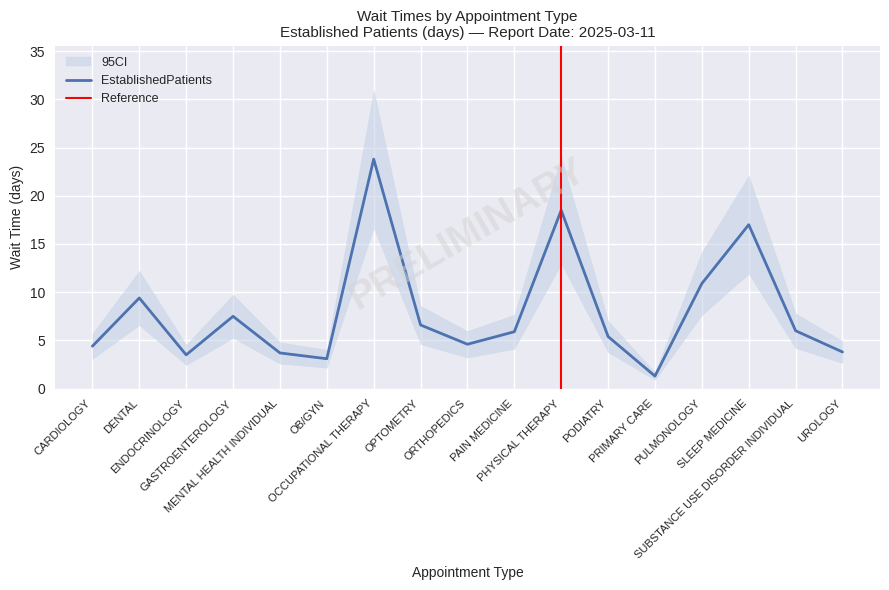

Where does the data first go above 5?

DENTAL